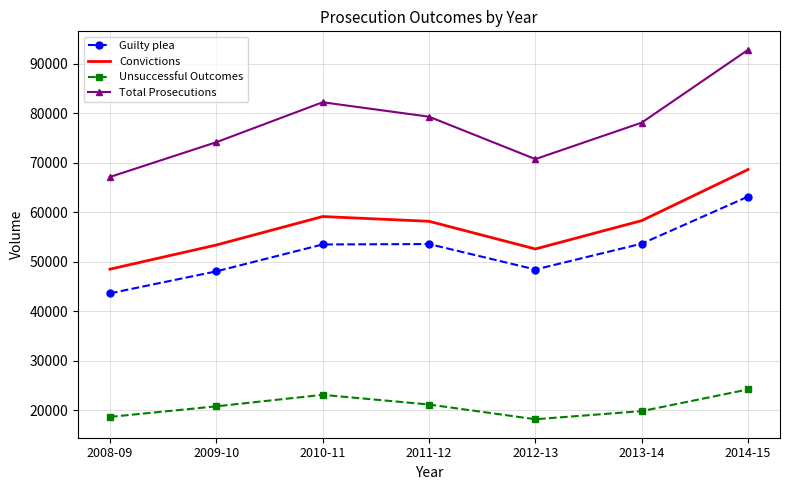

What is the total value across all series at 2013-14?

209762